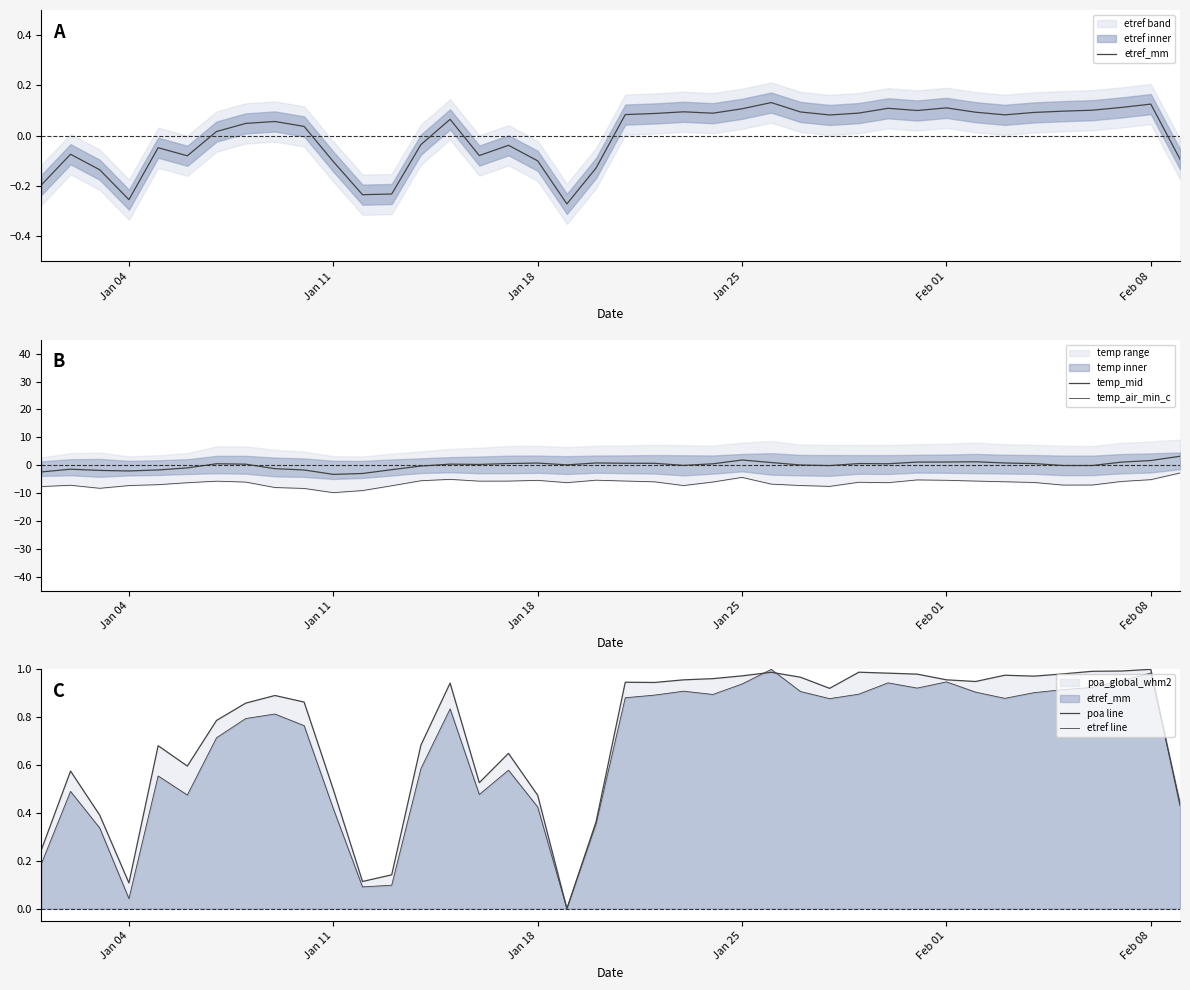

True or false: etref line and temp_air_min_c cross at least once.

False